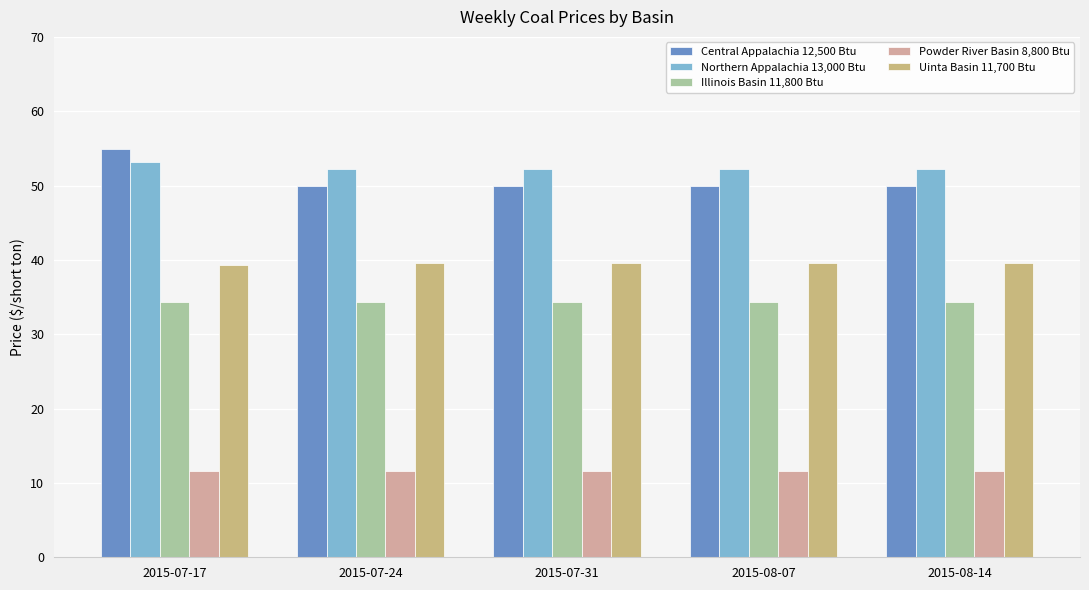

Reading left to right, extract all data points from this chart.

Central Appalachia 12,500 Btu: 54.9	50.0	50.0	50.0	50.0
Northern Appalachia 13,000 Btu: 53.2	52.2	52.2	52.2	52.2
Illinois Basin 11,800 Btu: 34.4	34.4	34.4	34.4	34.4
Powder River Basin 8,800 Btu: 11.6	11.6	11.6	11.6	11.6
Uinta Basin 11,700 Btu: 39.4	39.5	39.5	39.5	39.5